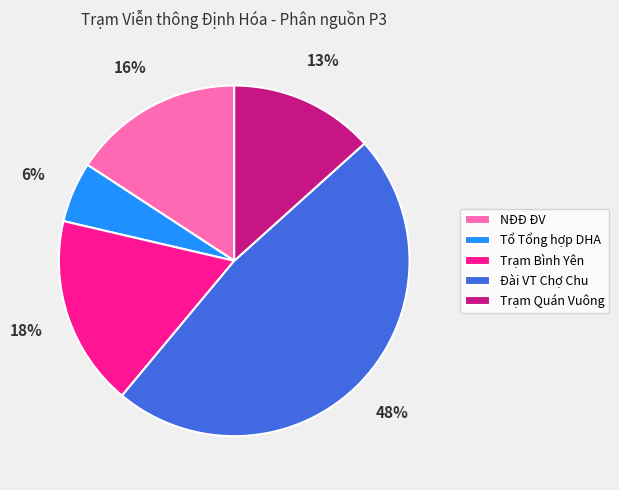

Is NĐĐ ĐV the majority of the pie?

No